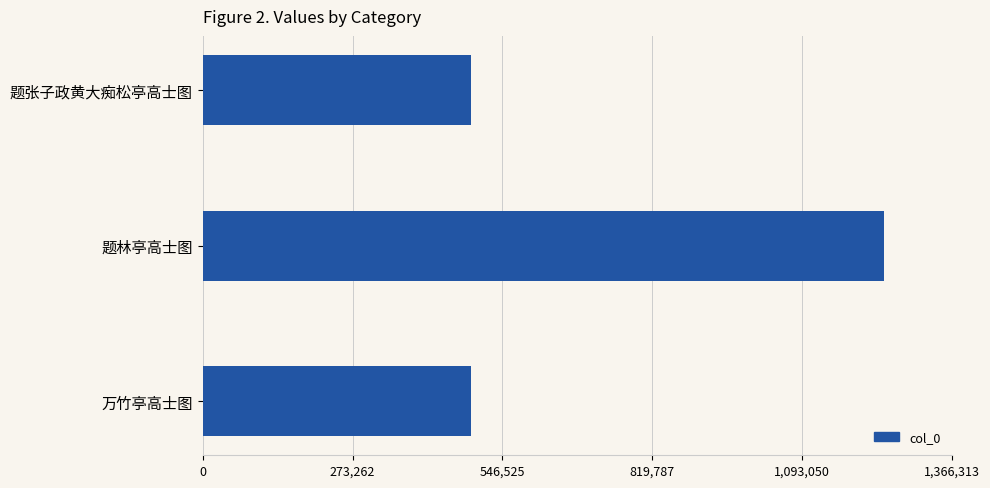

The chart shows a value of 199591 at 题张子政黄大痴松亭高士图. True or false?

False